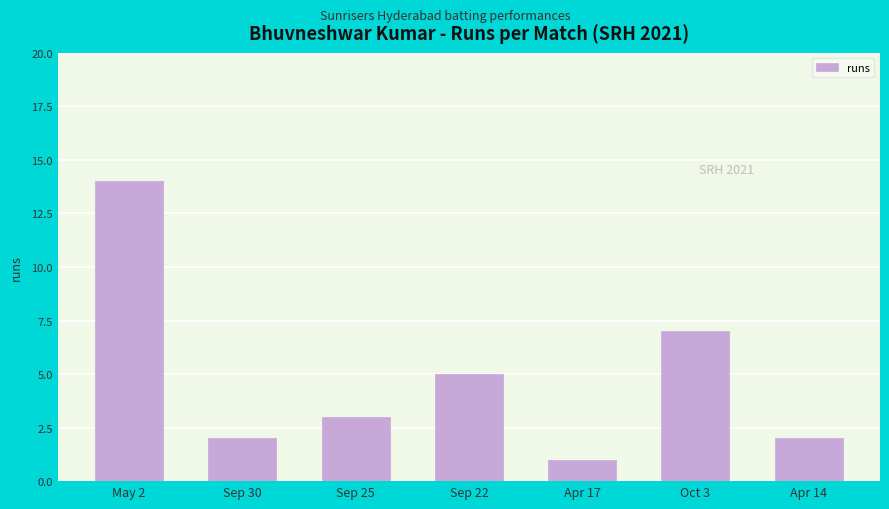

What is the sum of all values?

34